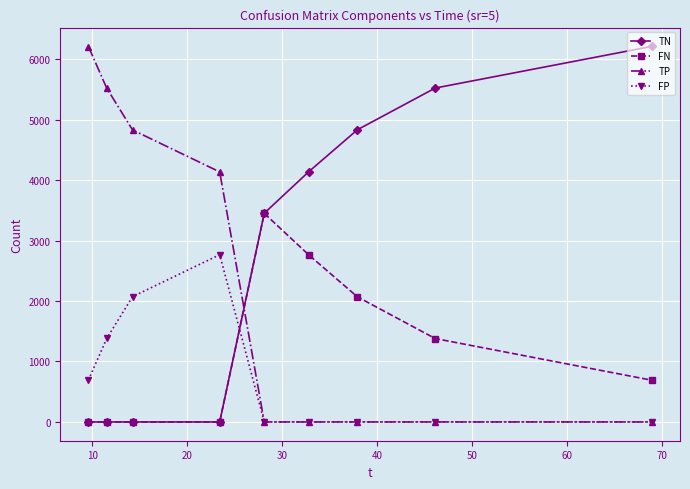

Which series has the largest total across all categories?

TN